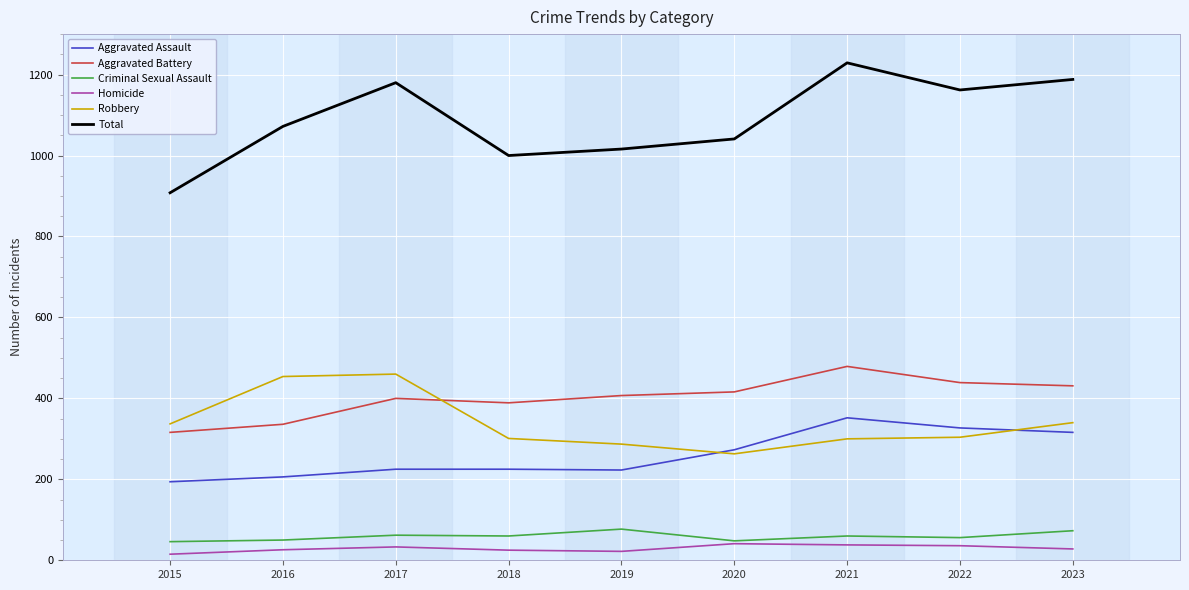

How many distinct data groups are displayed?

6